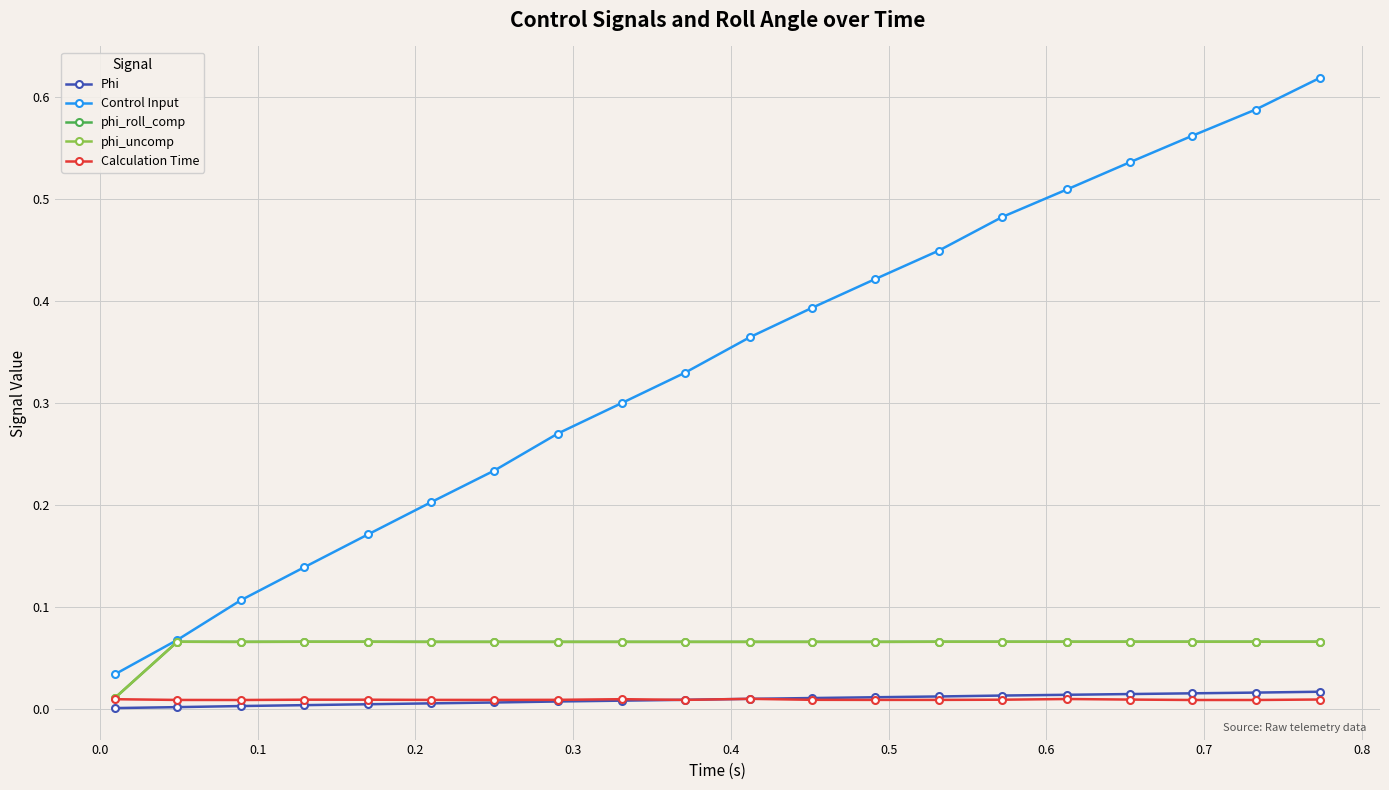

What are all the series names shown in the legend?

Phi, Control Input, phi_roll_comp, phi_uncomp, Calculation Time